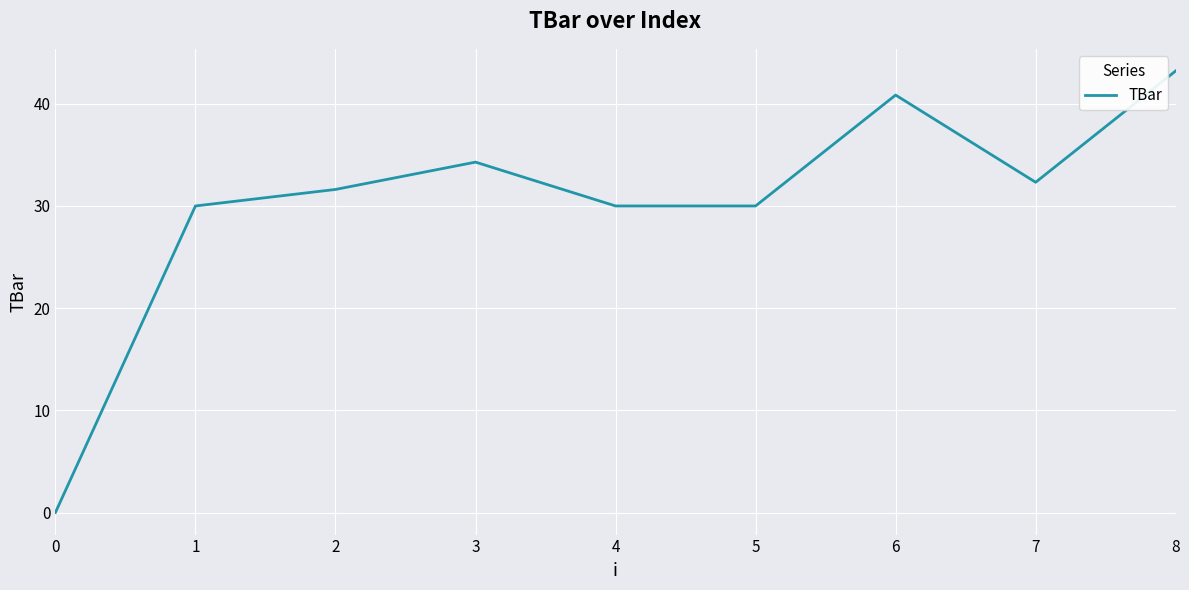

Which label corresponds to the largest value in the chart?

8